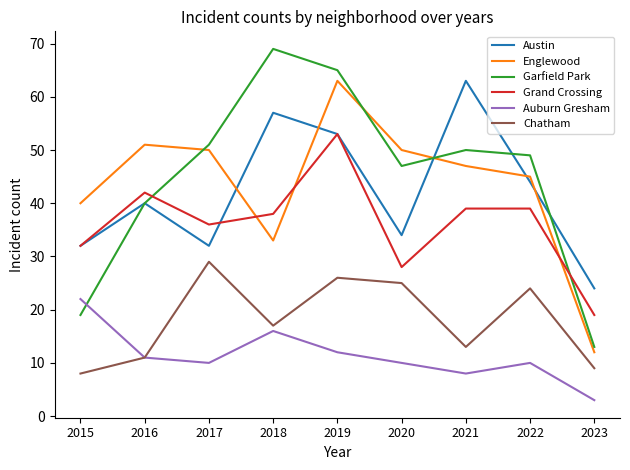

Where does the Englewood series first go above 47?

2016